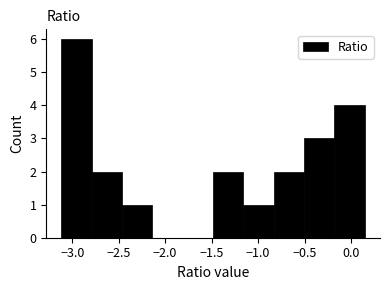

Reading left to right, list every bar in this chart as the range it spans on the x-axis followed by its height. Neither the bar edges nor the heights are printed on the chart, so give them approximately, as read against the axes.

-3.10 to -2.80: 6
-2.80 to -2.45: 2
-2.45 to -2.15: 1
-2.15 to -1.80: 0
-1.80 to -1.50: 0
-1.50 to -1.15: 2
-1.15 to -0.85: 1
-0.85 to -0.50: 2
-0.50 to -0.20: 3
-0.20 to 0.15: 4